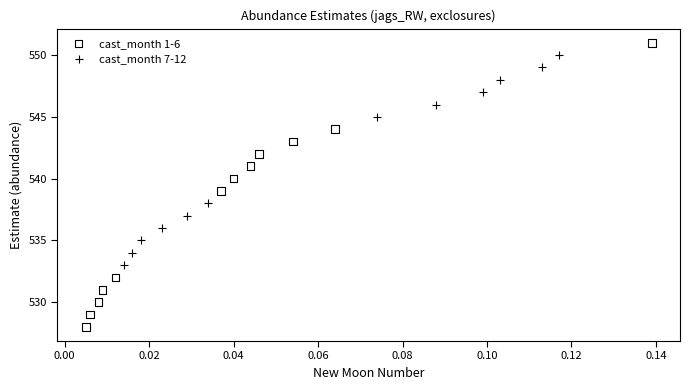

Which series reaches the minimum Y coordinate?

cast_month 1-6